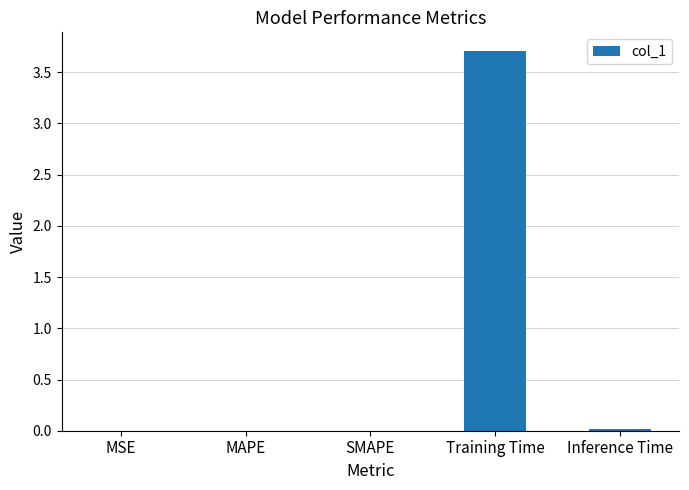

What is the maximum value shown in the chart?

3.7